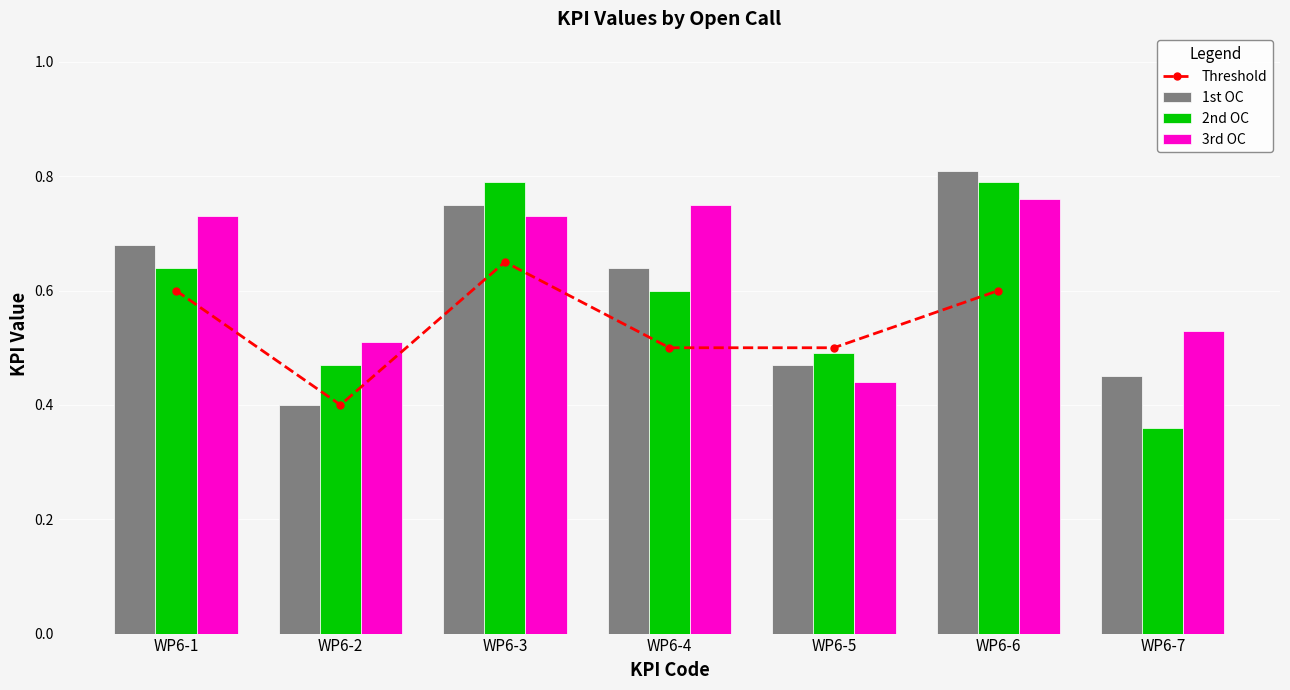

Is the value of 1st OC at WP6-1 greater than the value of 3rd OC at WP6-6?

No